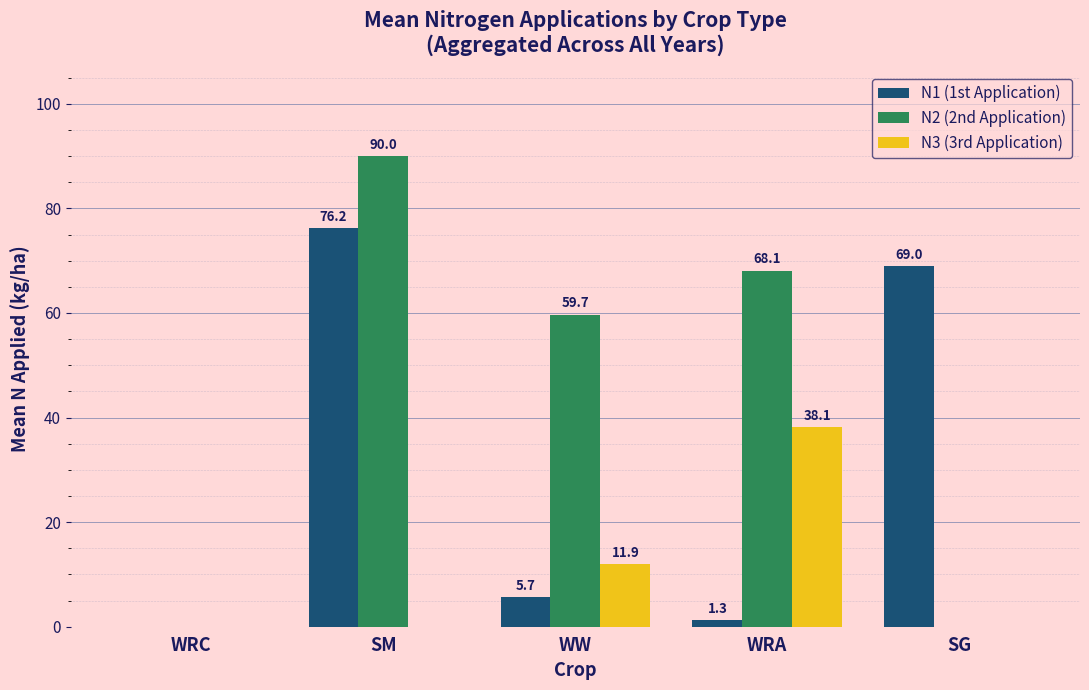

At which category does the chart reach its peak across all series?

SM